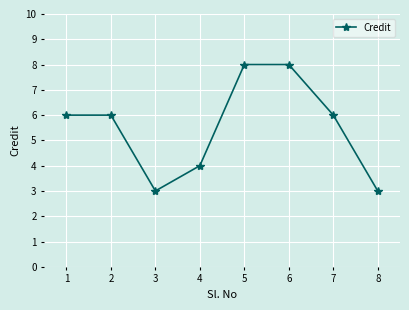

What is the maximum value shown in the chart?

8